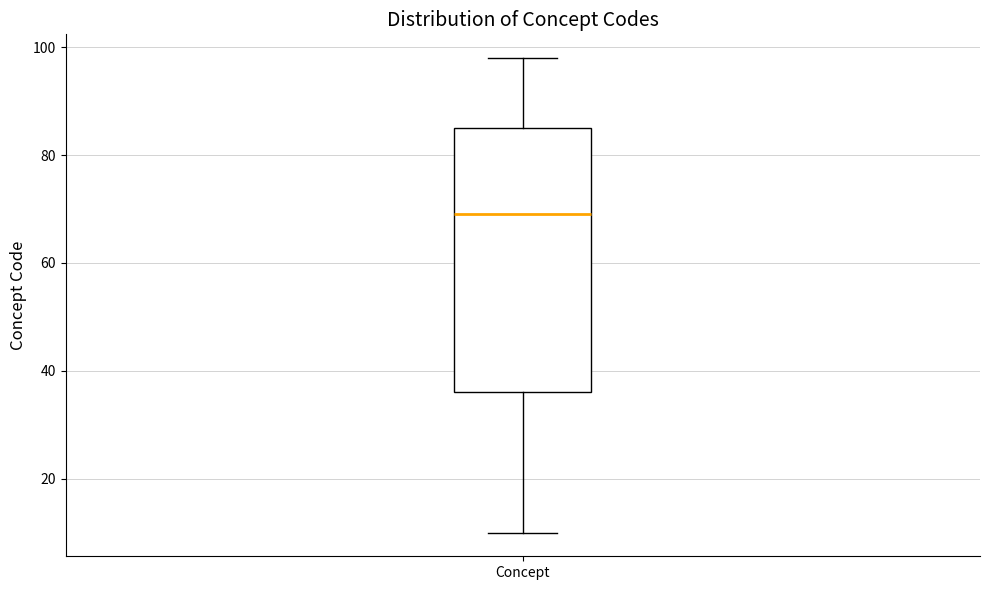

Read this box plot against the y-axis: the position of the median line, the range covered by the box, and the ends of both whiskers. The values are not printed on the chart, so give them approximately, as read against the axis.

median 70, box 36 to 86, whiskers 10 to 98